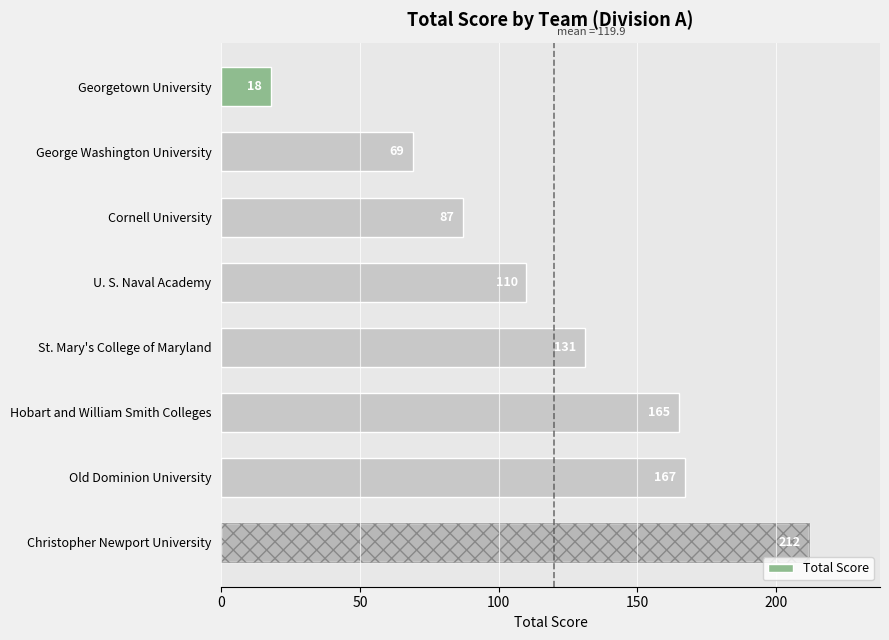

True or false: the data shows 18 at Georgetown University.

True